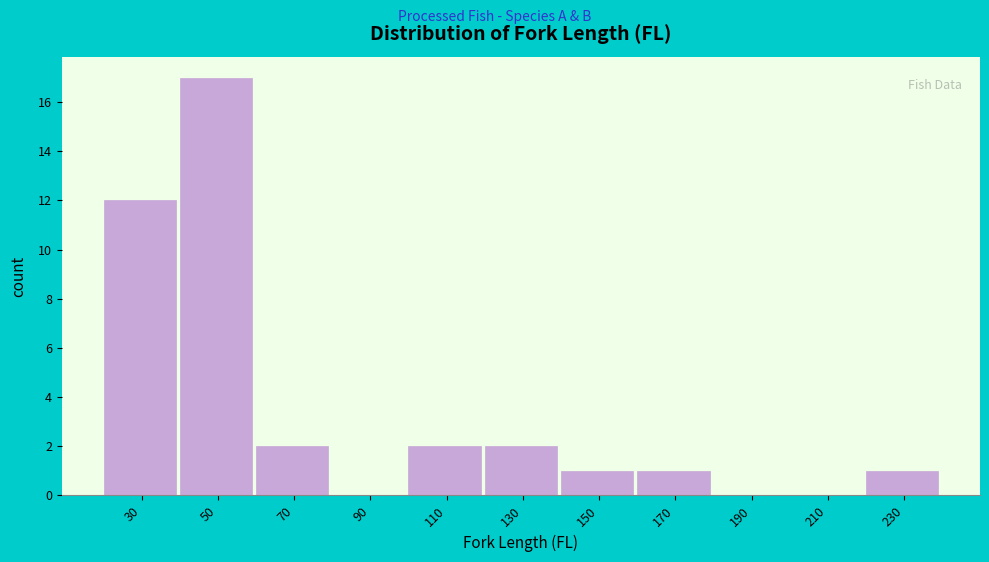

Reading left to right, what are all the values shown in this chart?

30=12	50=17	70=2	90=0	110=2	130=2	150=1	170=1	190=0	210=0	230=1